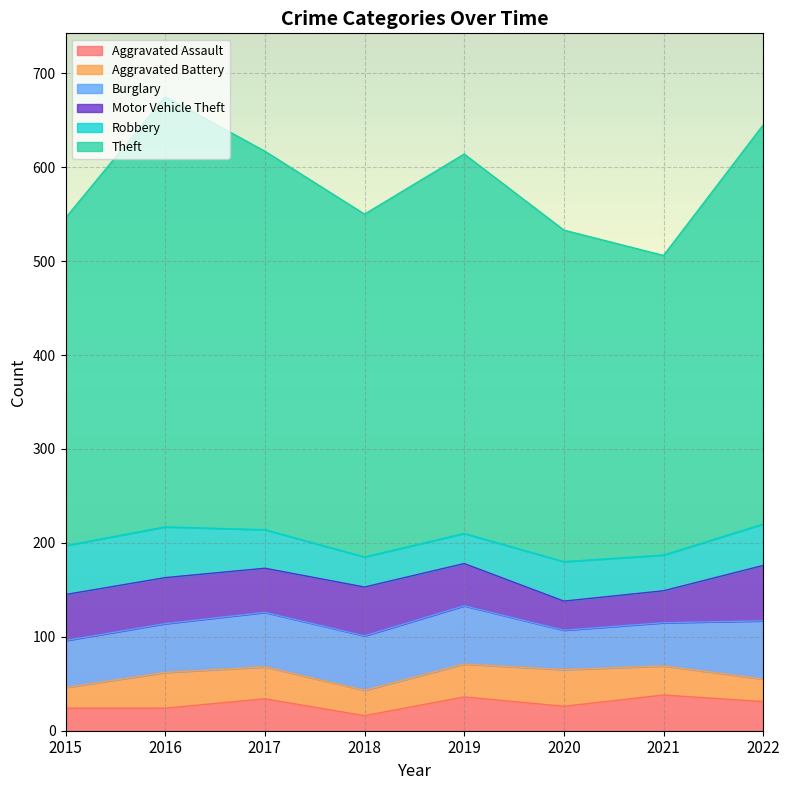

What is the value of the Burglary point at the 7th from the left?

46